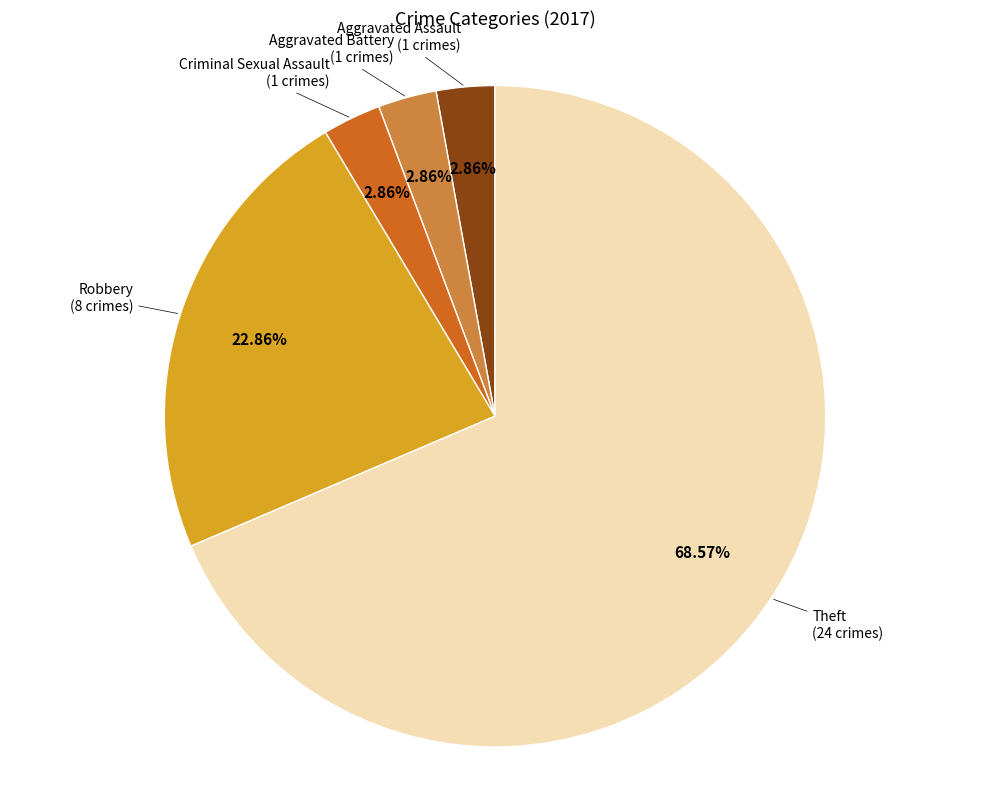

Does any single category account for the majority?

Yes